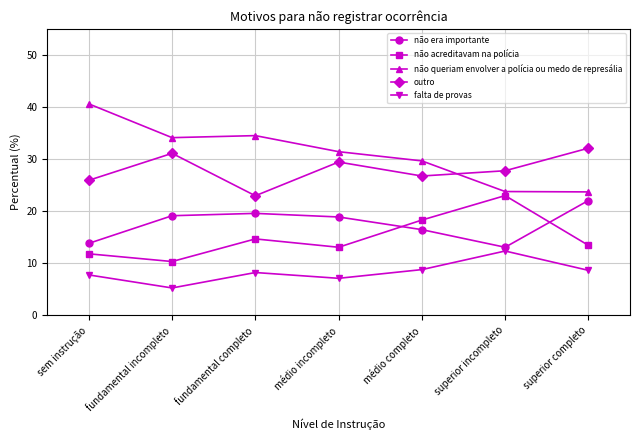

What are all the series names shown in the legend?

não era importante, não acreditavam na polícia, não queriam envolver a polícia ou medo de represália, outro, falta de provas